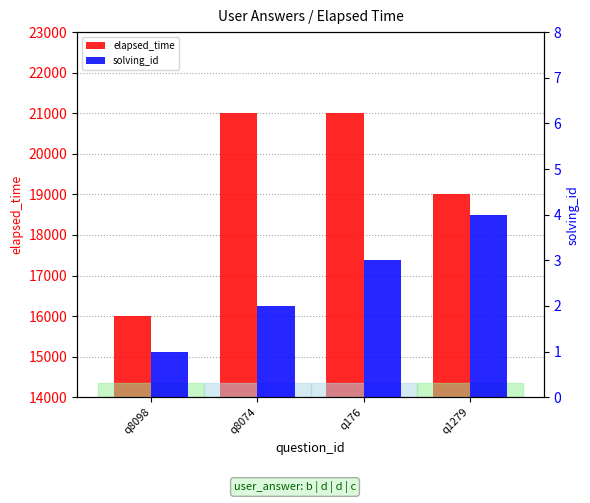

The value of elapsed_time at q176 is 8855. True or false?

False